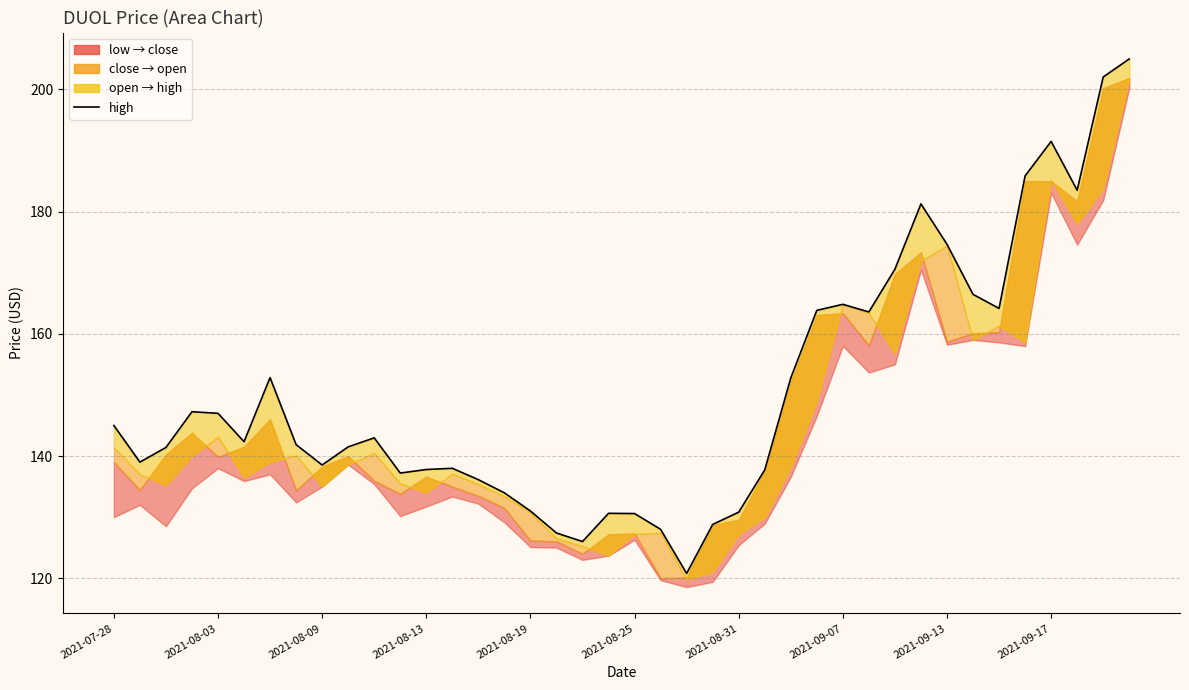

What is the sum of all values?

6024.5